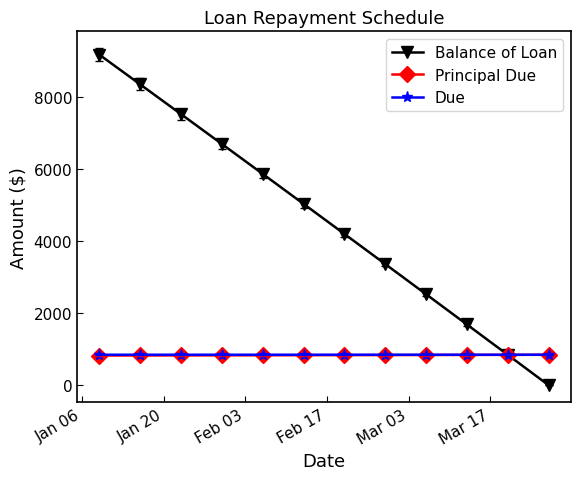

Does the chart have visible grid lines?

No